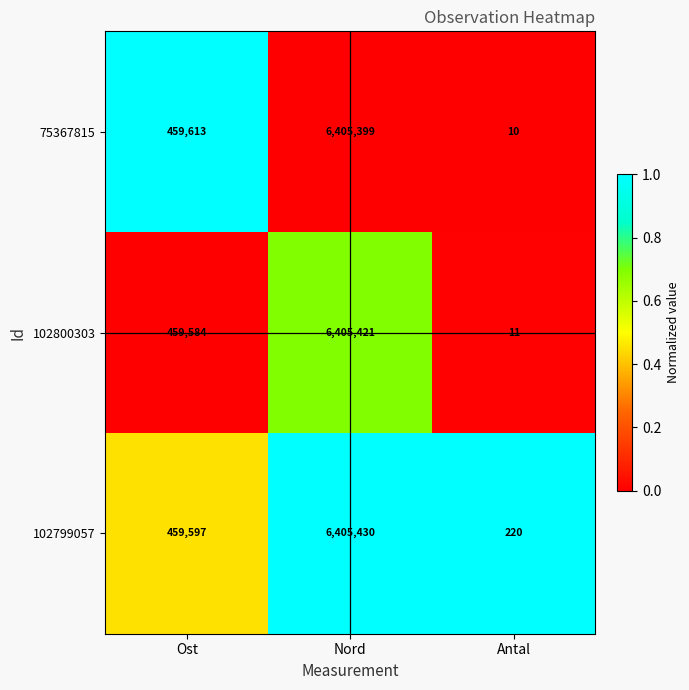

Reading right to left, list all the values displayed in this chart.

75367815: Antal=10	Nord=6405399	Ost=459613
102800303: Antal=11	Nord=6405421	Ost=459584
102799057: Antal=220	Nord=6405430	Ost=459597